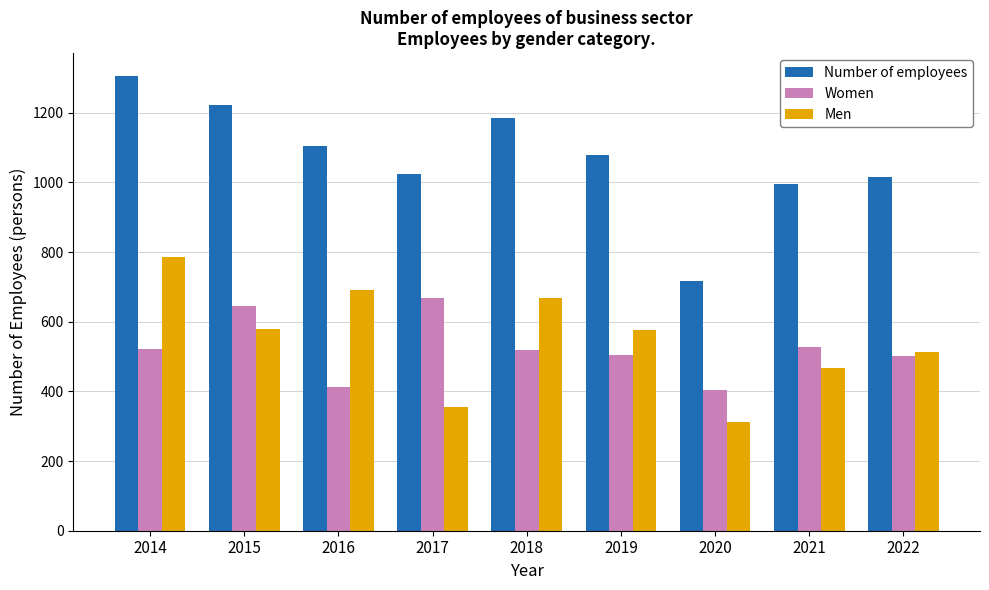

What are all the series names shown in the legend?

Number of employees, Women, Men